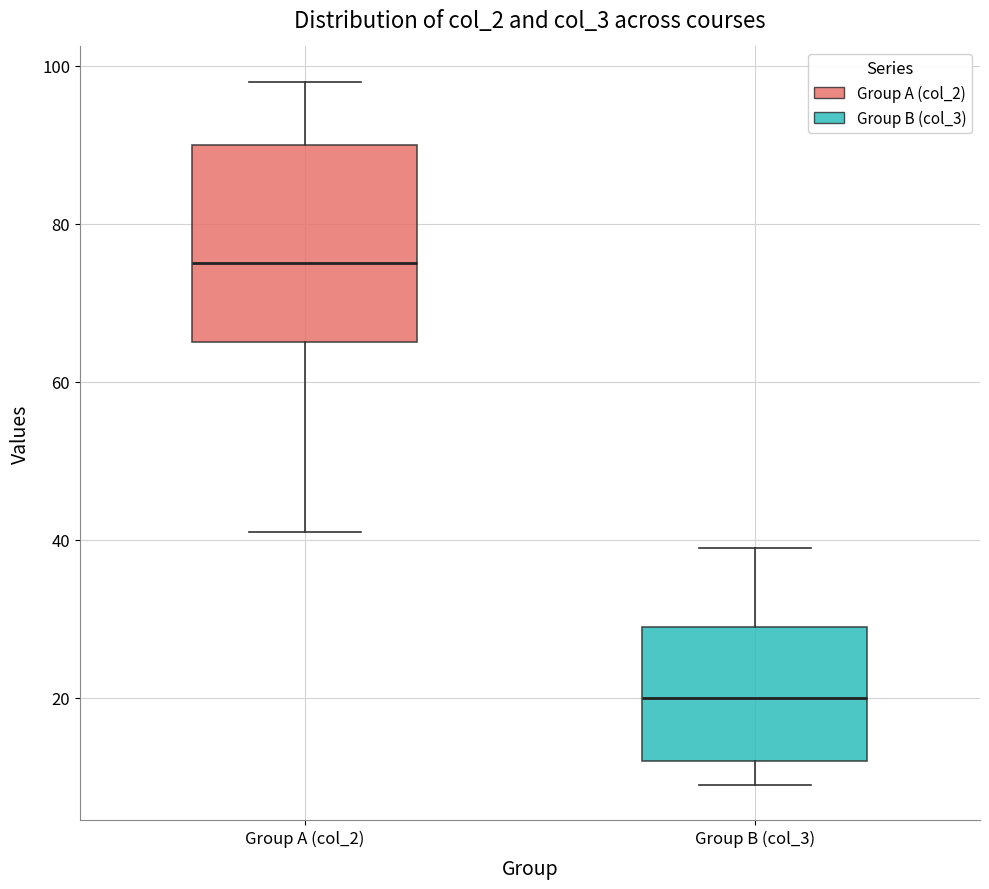

Reading left to right, read every box against the y-axis: the position of its median line, the range the box covers, and the ends of its whiskers. The values are not printed on the chart, so give them approximately, as read against the axis.

Group A (col_2): median 76, box 66 to 90, whiskers 42 to 98
Group B (col_3): median 20, box 12 to 30, whiskers 10 to 40